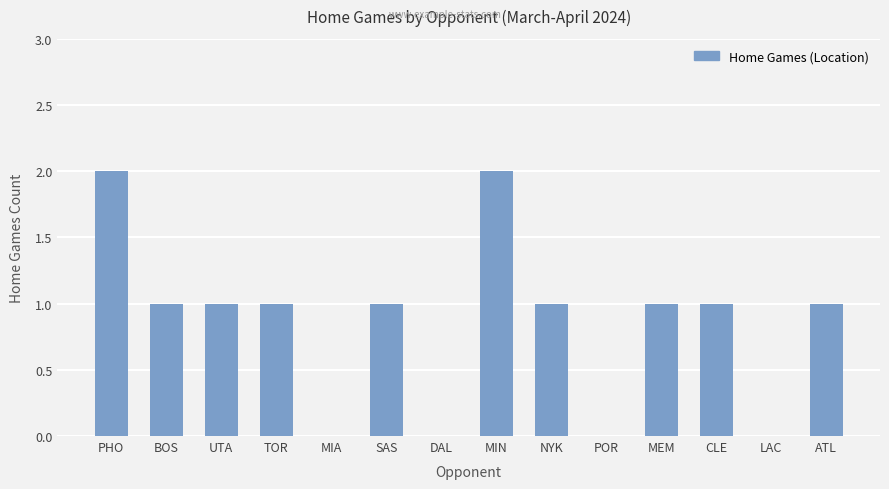

Are the bars horizontal?

No